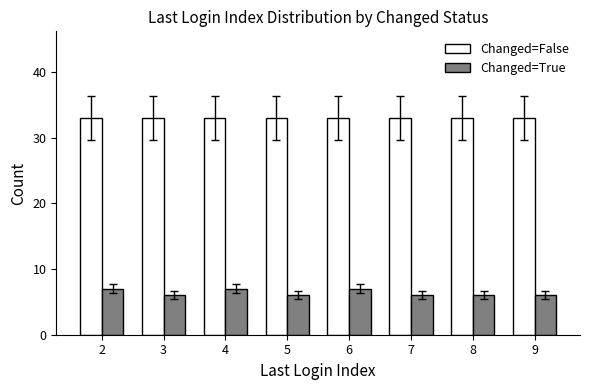

What is the difference between the maximum and second lowest values in the Changed=True series?

1